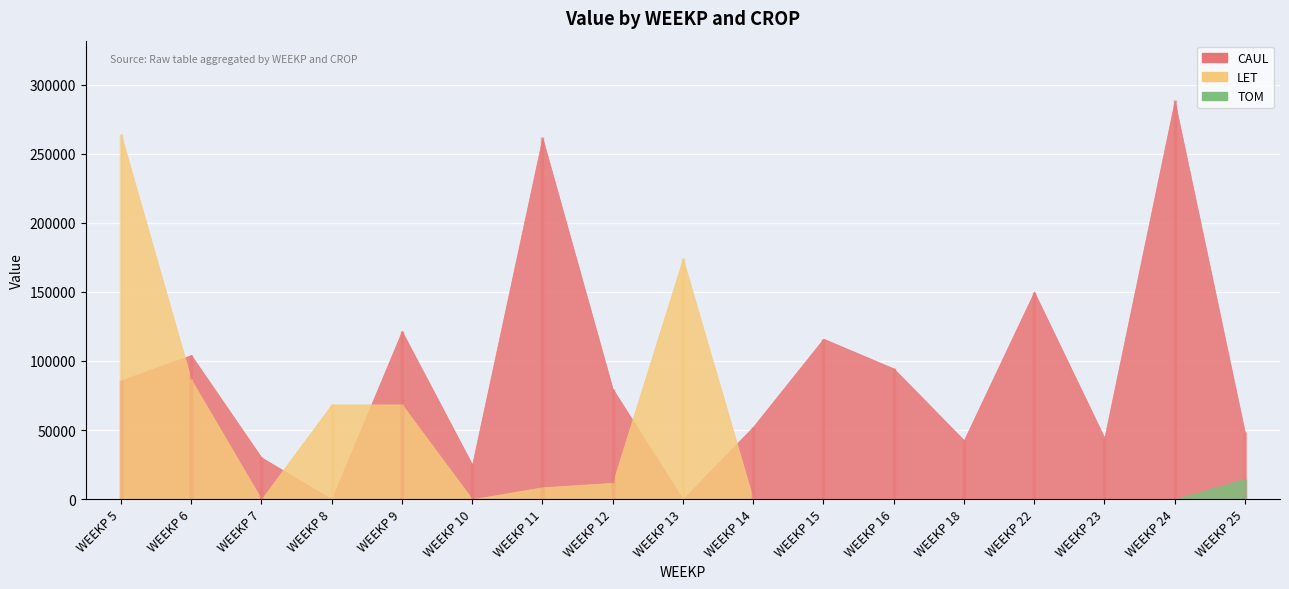

What is the spread (max minus min) of values at 22?

150188.6